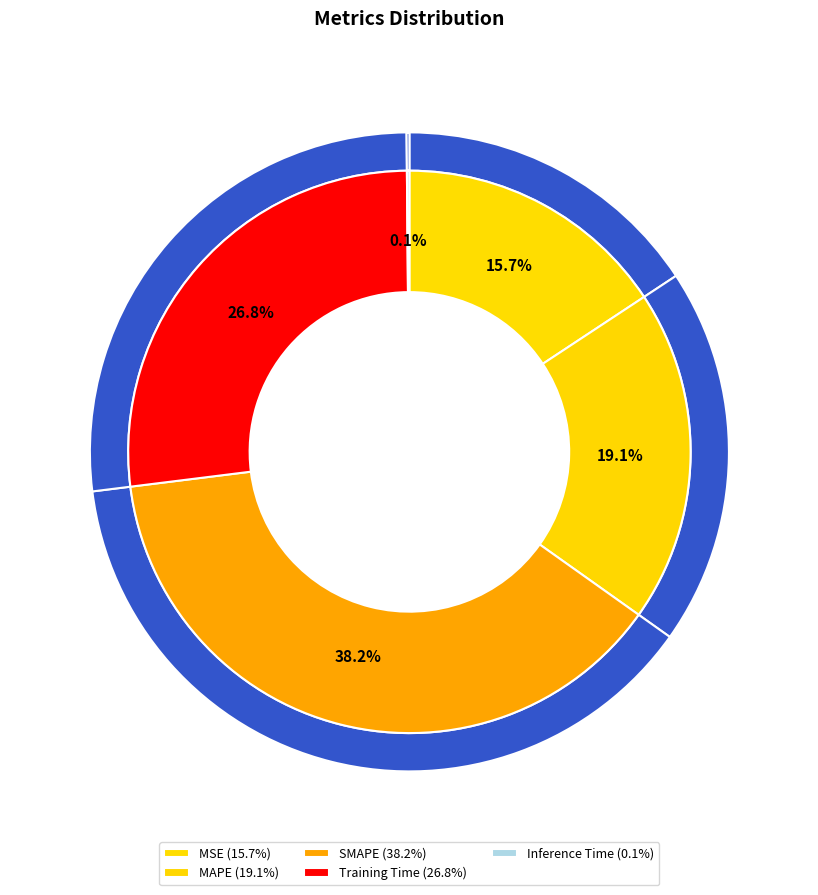

What is the smallest slice in the pie chart?

Inference Time